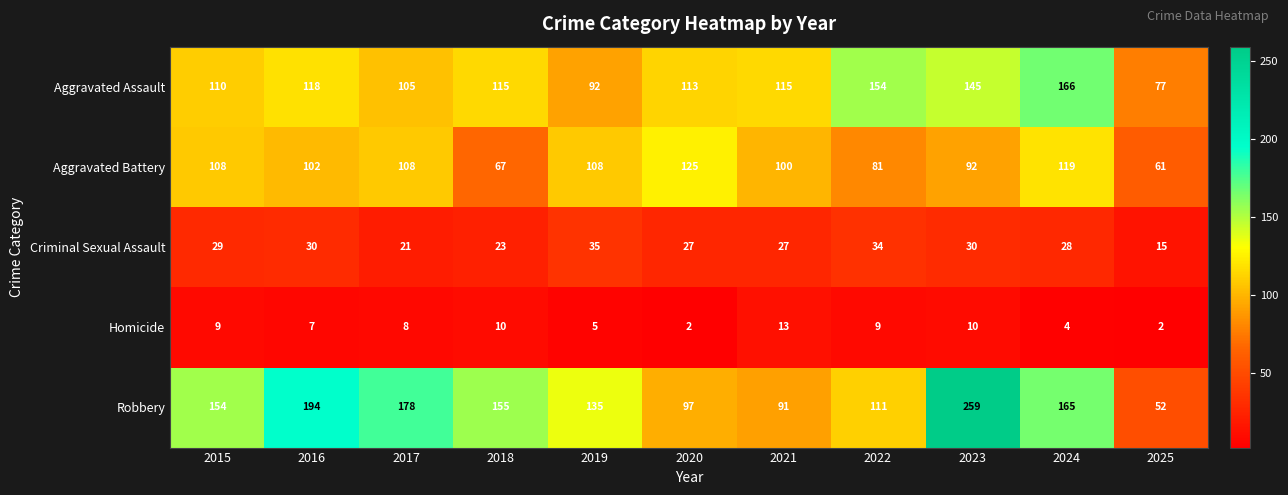

Is it true that Robbery equals 154 at 2015?

True